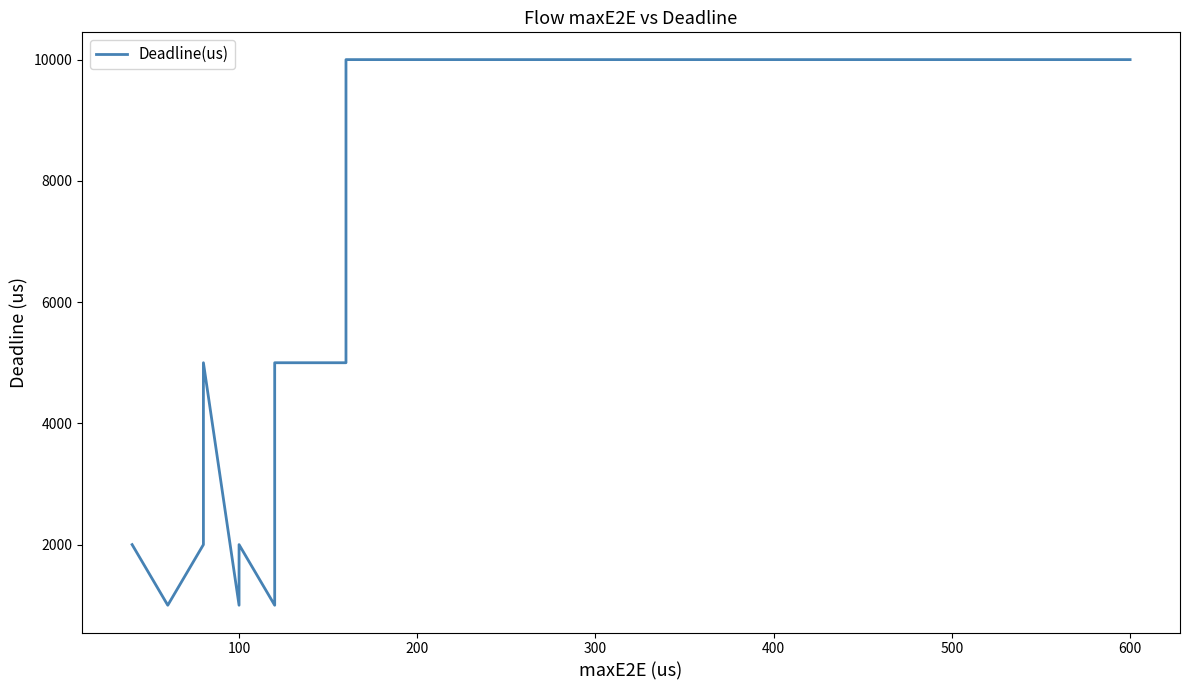

What is the difference between the values at 25 and 200?

9000